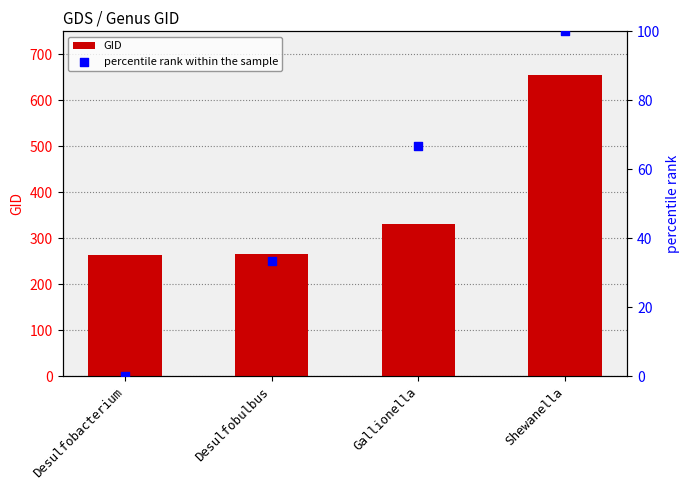

Which series reaches the maximum Y coordinate?

GID